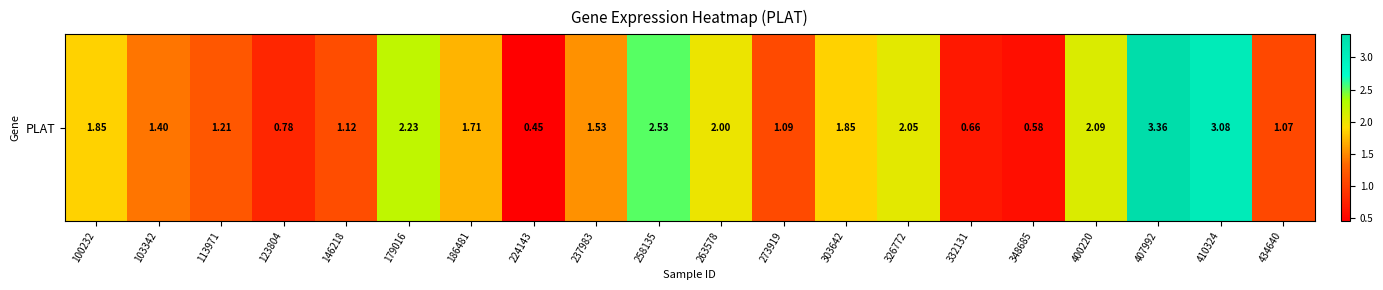

Read the value at 303642.

1.9